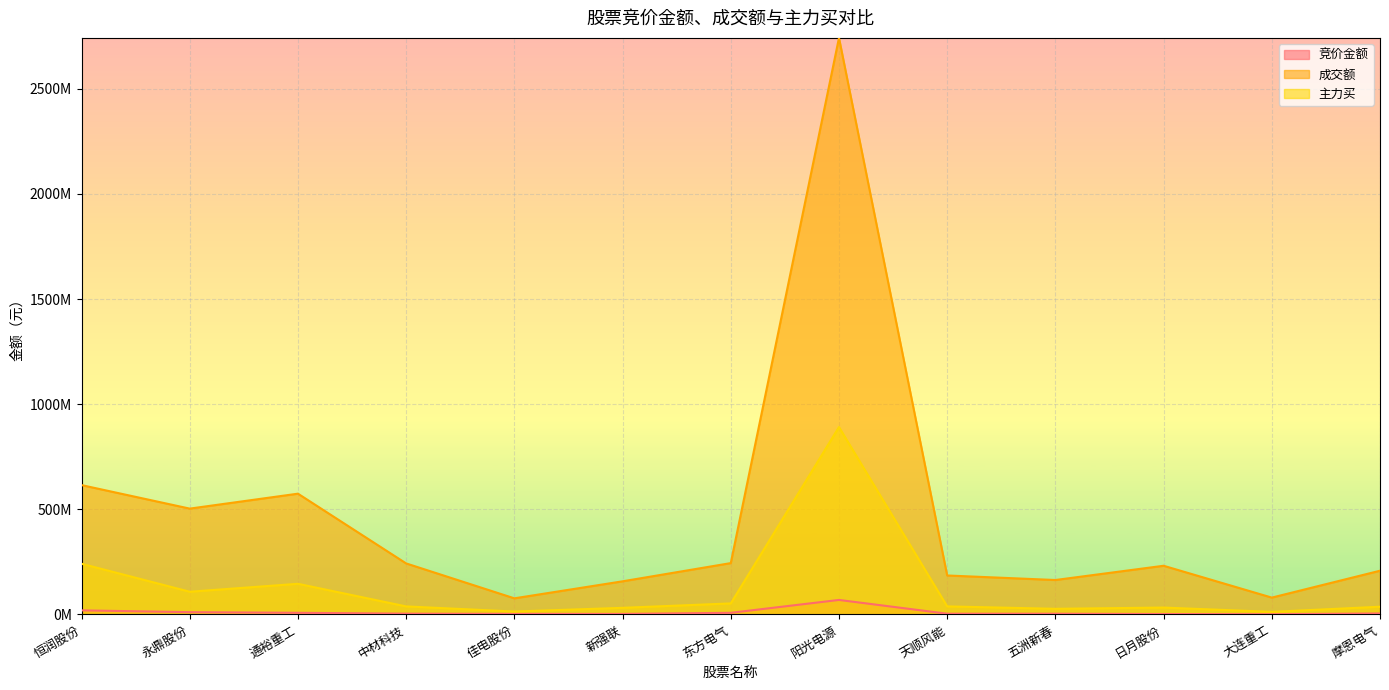

Which has a higher value, 摩恩电气 or 大连重工?

摩恩电气